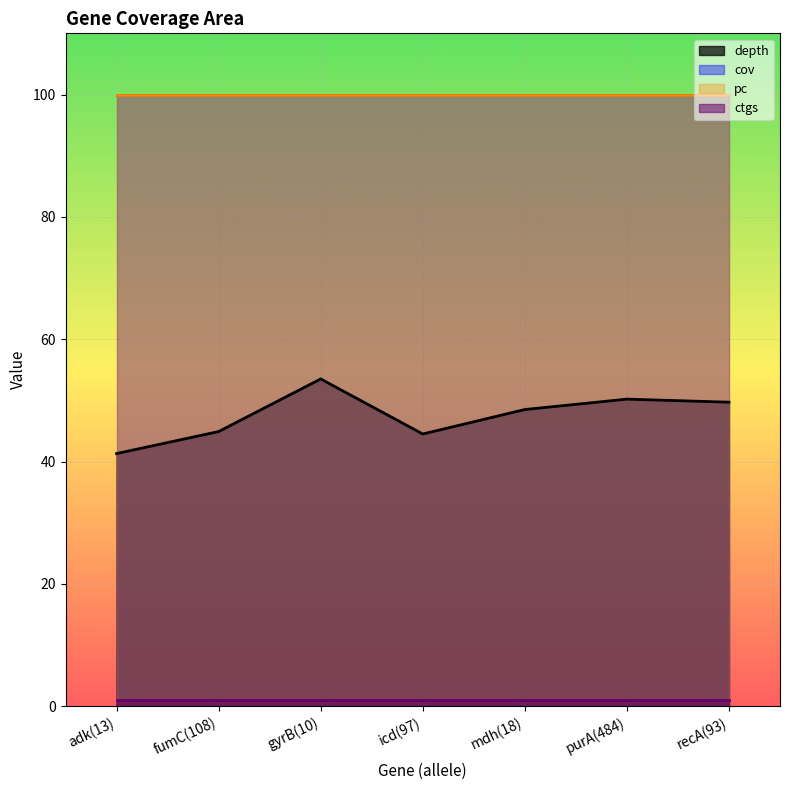

The cov series shows 100.0 at icd(97). True or false?

True